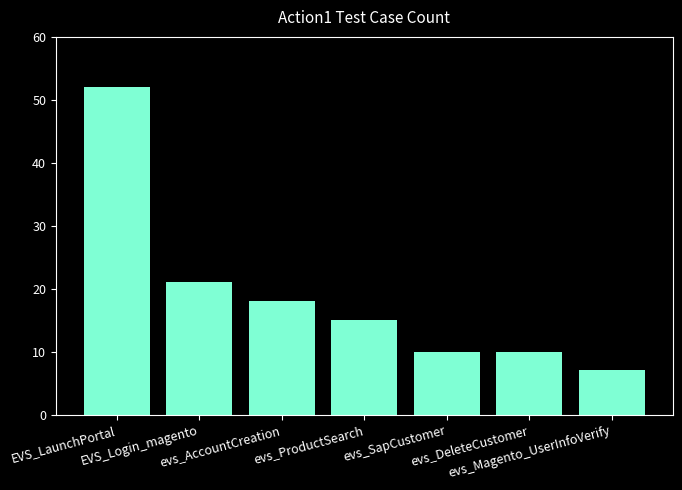

Which has a higher value, evs_Magento_UserInfoVerify or EVS_Login_magento?

EVS_Login_magento